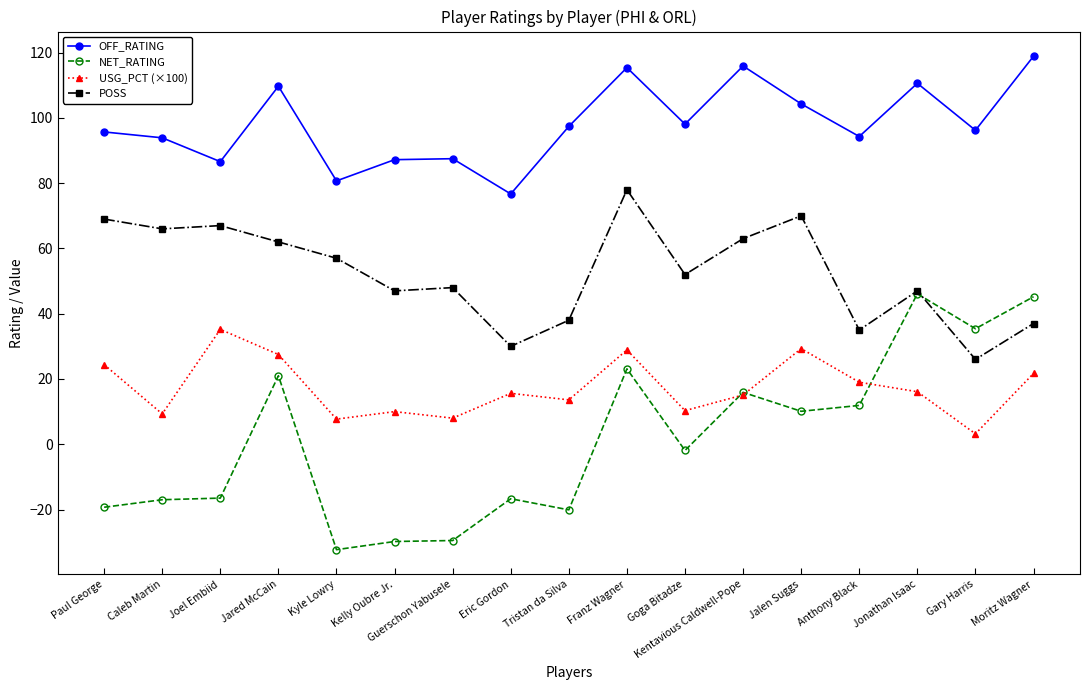

What is the sum of all POSS values?

892.0